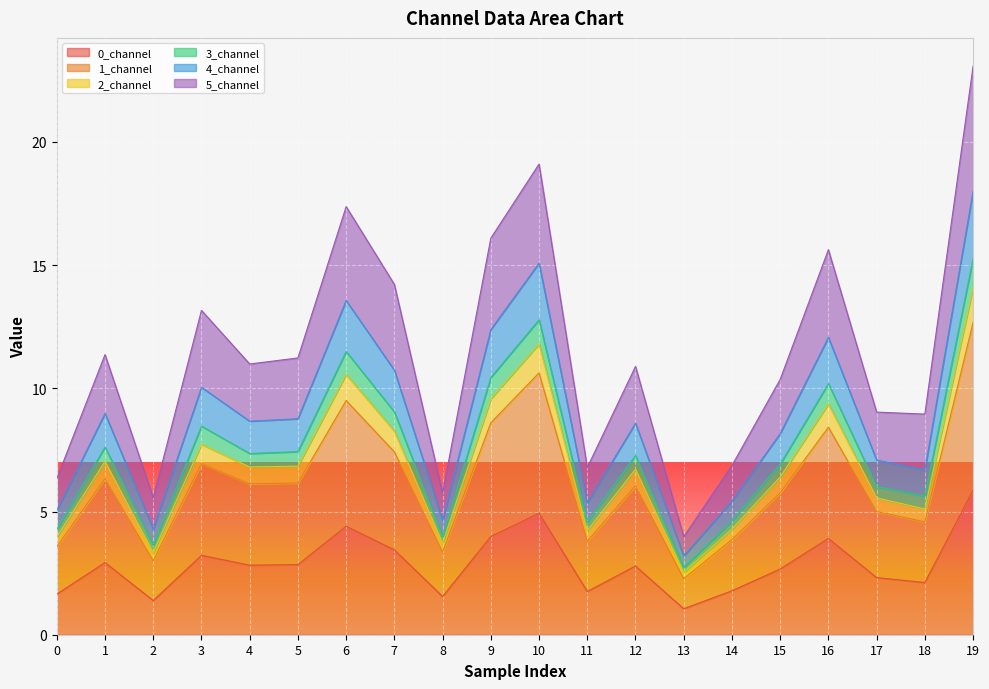

Is it true that 0_channel equals 3.9 at 16?

True